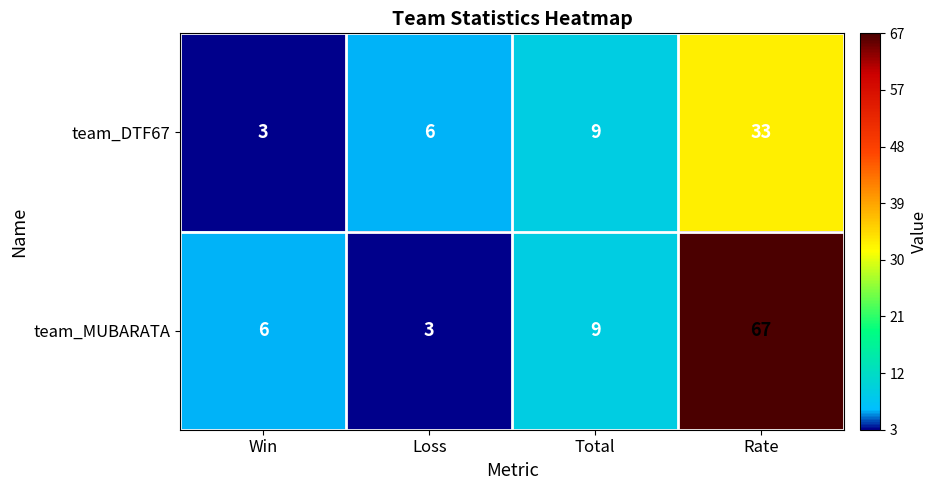

List the series in order of their peak value, lowest first.

team_DTF67, team_MUBARATA